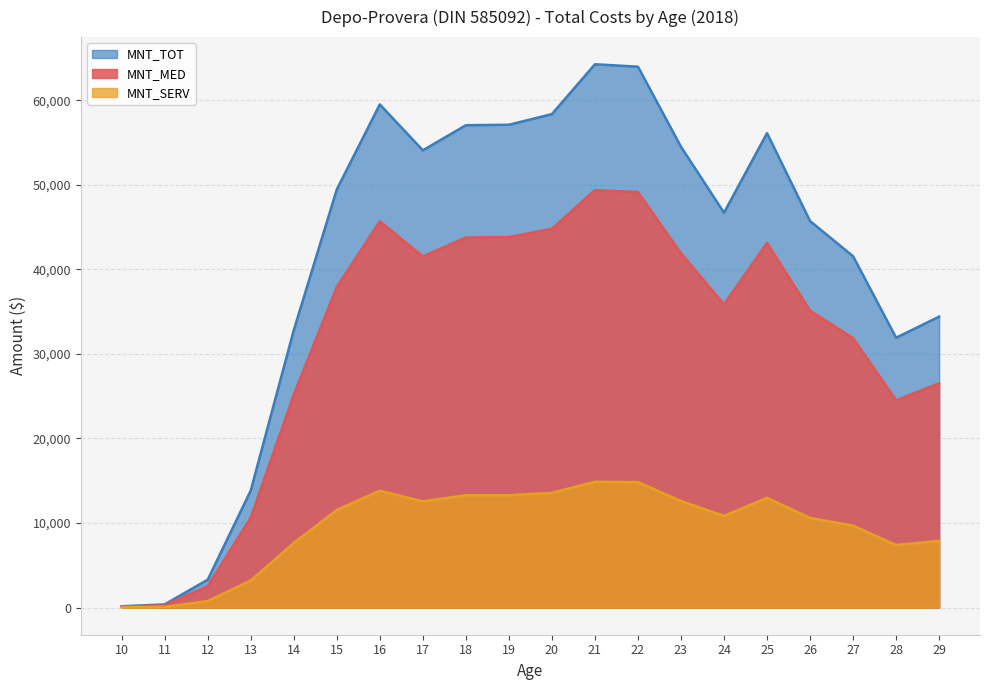

The MNT_MED series shows 11594.1 at 19. True or false?

False